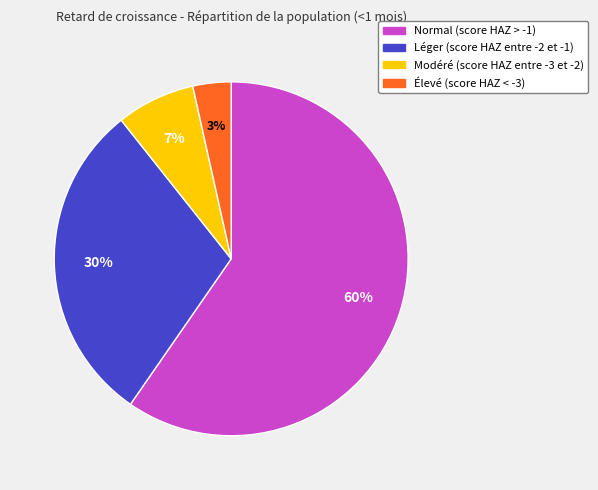

Count the number of slices in the pie.

4